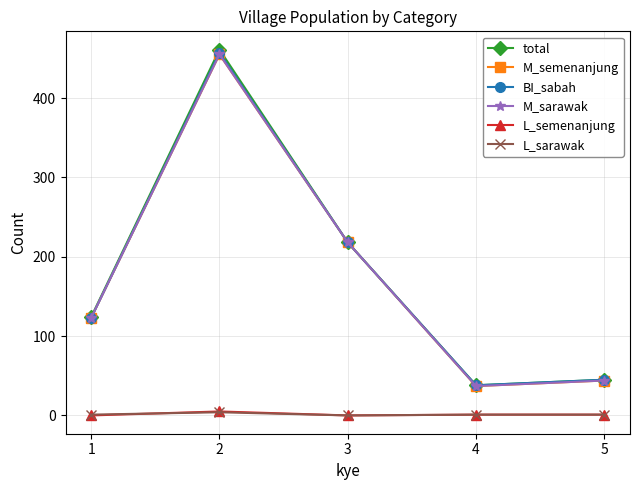

What is the maximum value for BI_sabah?

457